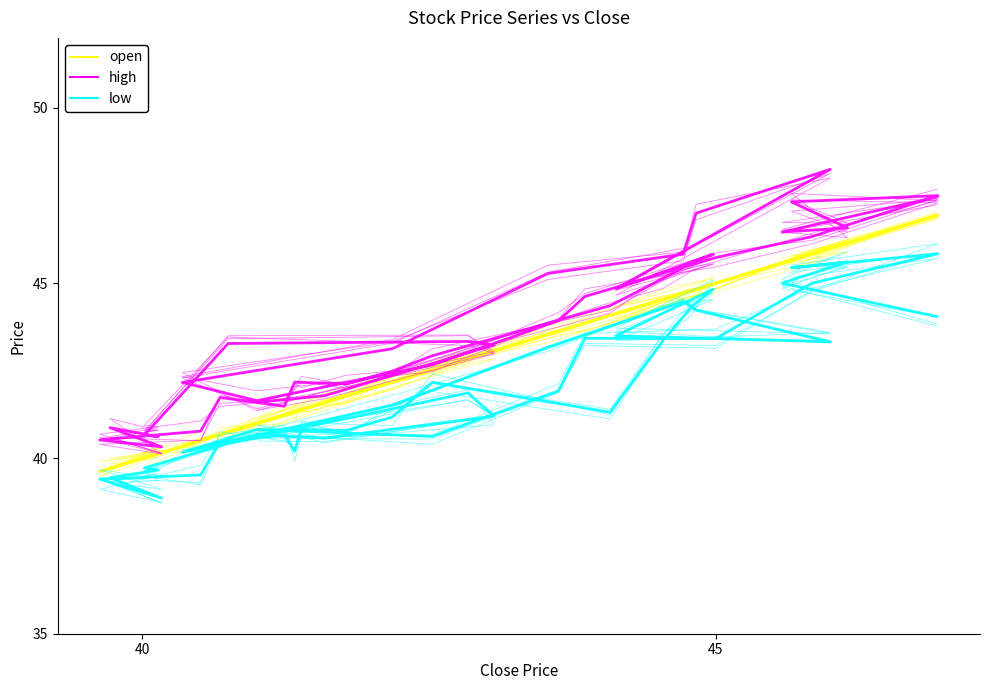

The low series shows 65.7 at 11. True or false?

False